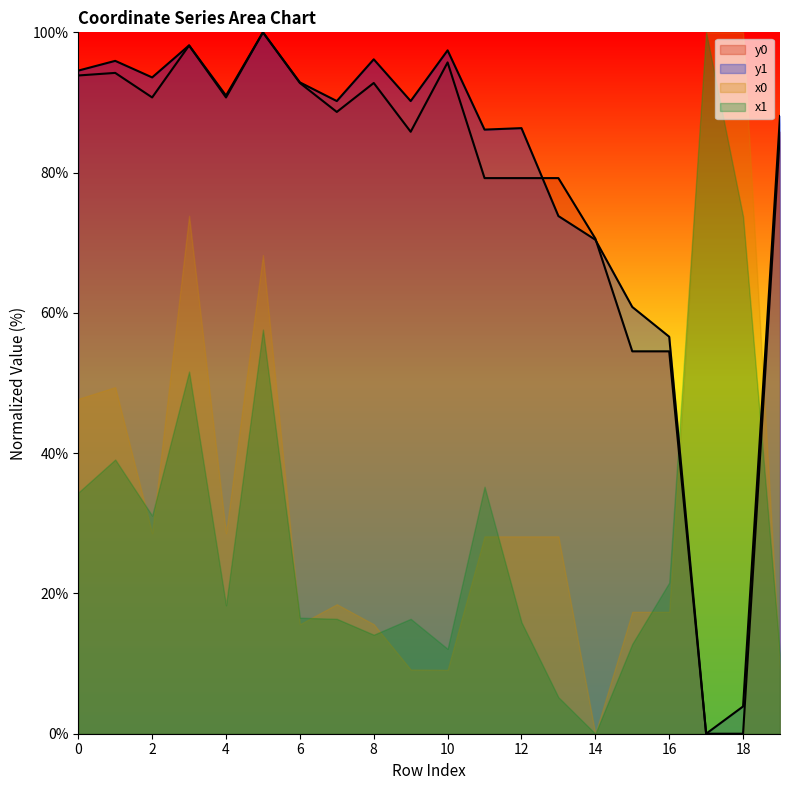

True or false: y1 has a value of 45.5 at 2.

False